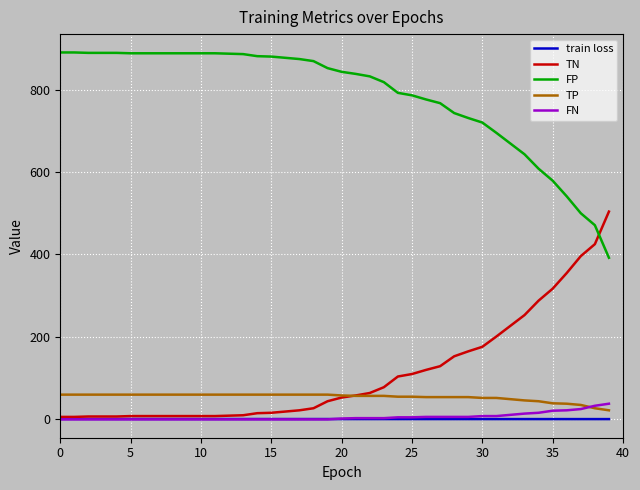

Which series has the largest total across all categories?

FP